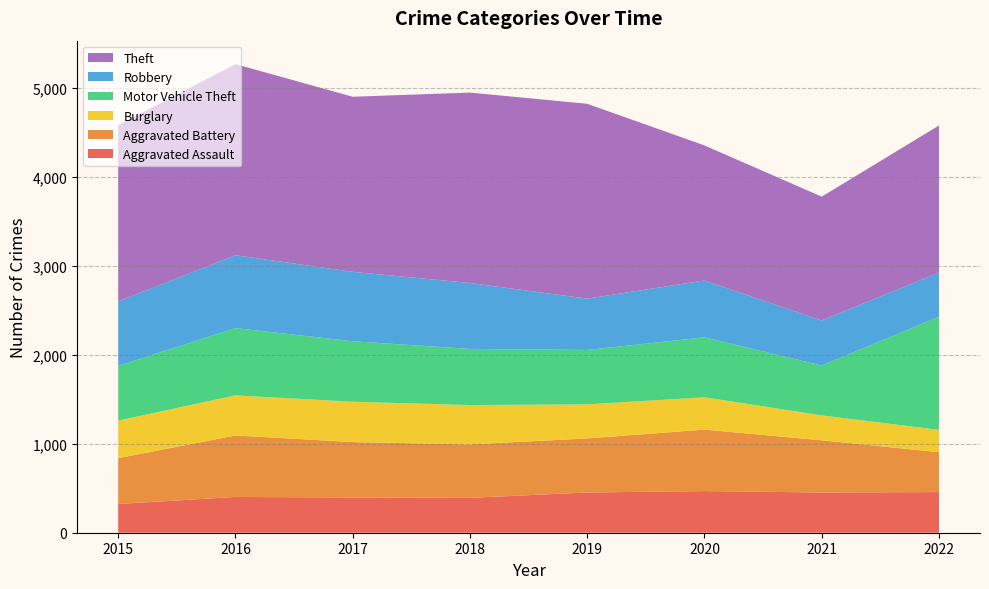

Reading left to right, what are all the values shown in this chart?

Aggravated Assault: 323	402	396	392	452	468	452	457
Aggravated Battery: 515	691	623	600	608	691	587	448
Burglary: 422	451	453	443	383	363	280	251
Motor Vehicle Theft: 614	756	680	631	611	674	560	1272
Robbery: 726	819	780	741	577	639	506	496
Theft: 1981	2148	1968	2140	2190	1518	1392	1653